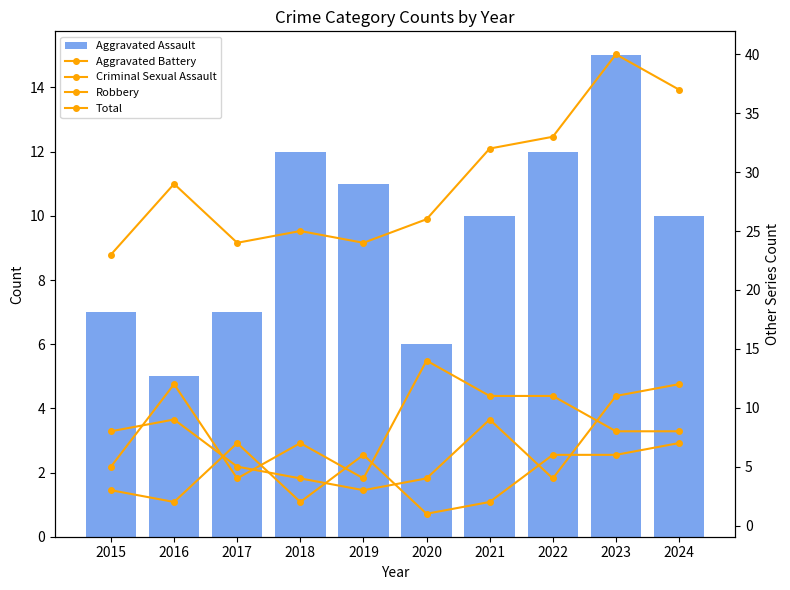

At which category is the sum across all series the highest?

2023